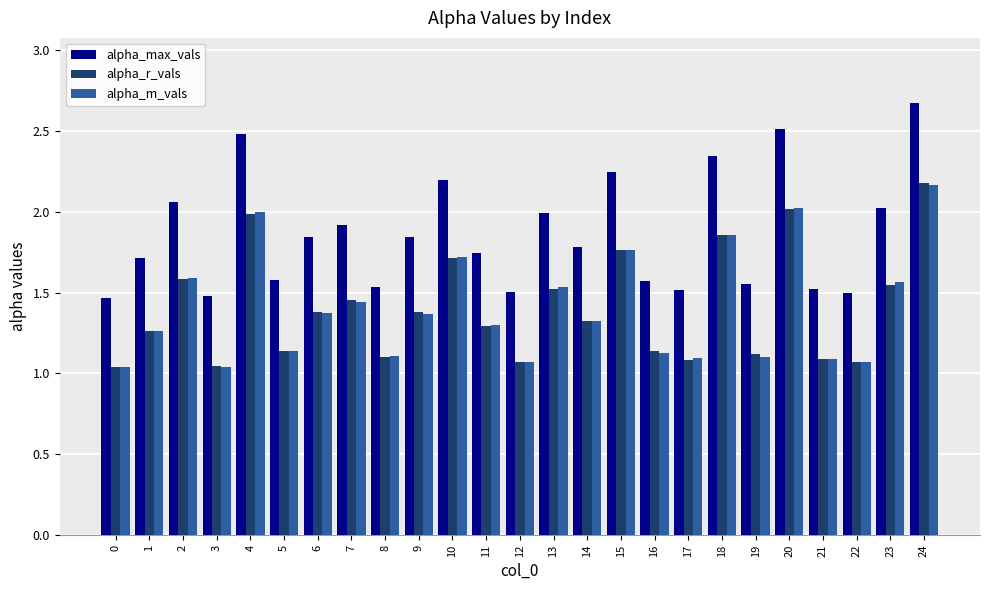

What is the spread (max minus min) of values at 9?

0.5